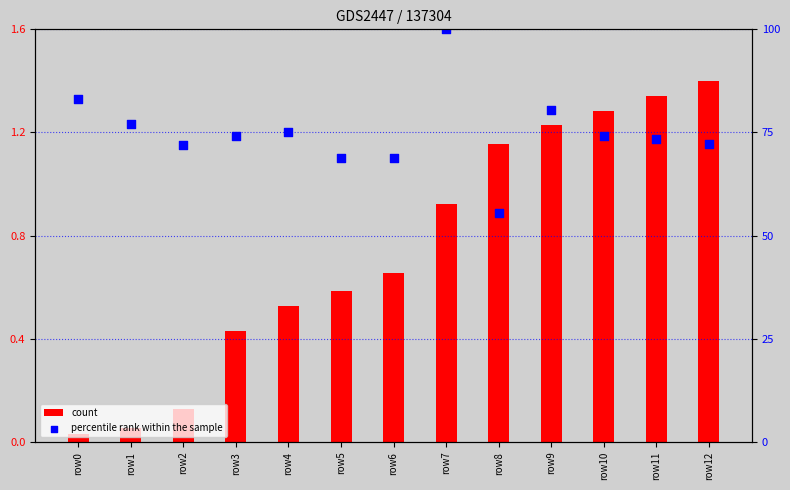

Is the value of count at row2 greater than the value of percentile rank within the sample at row1?

No